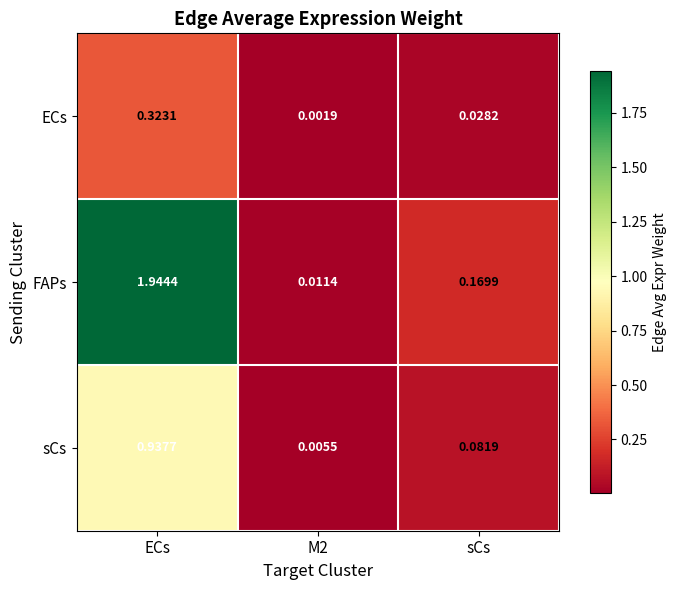

Between M2 and sCs, which series saw the biggest shift?

FAPs